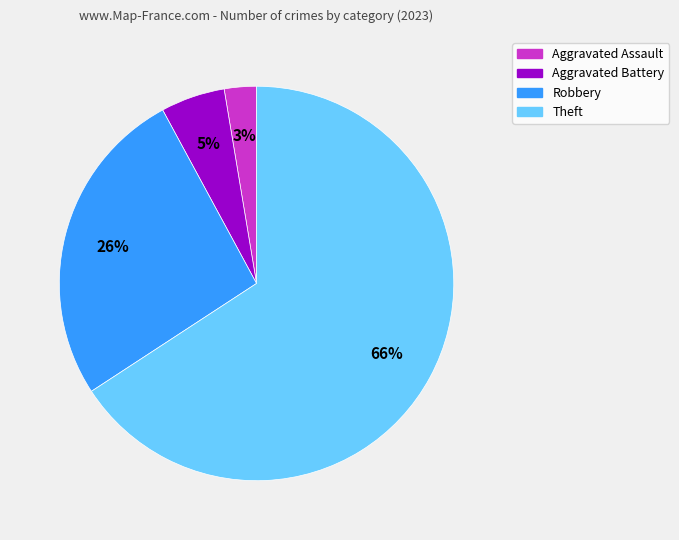

Is there a majority slice in this chart?

Yes